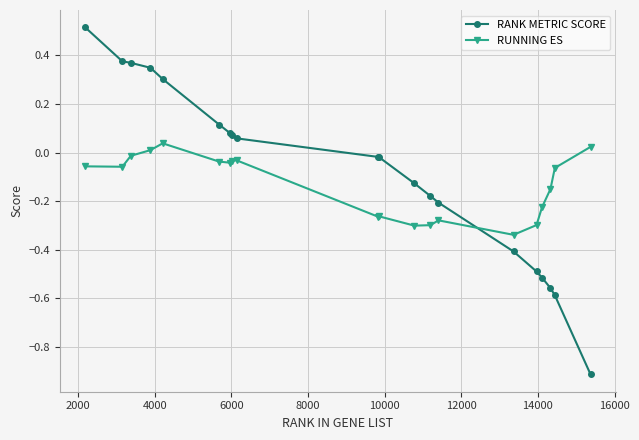

Which series has the largest range (max minus min)?

RANK METRIC SCORE